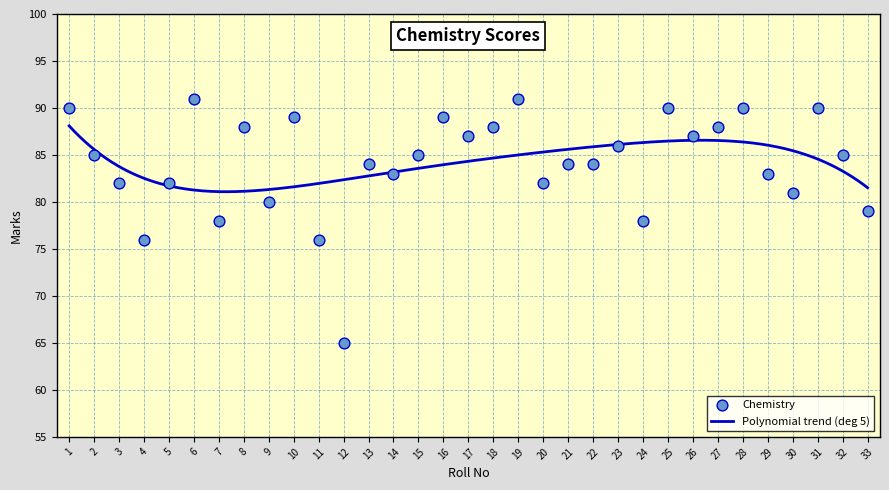

Between 4 and 22, which is larger?

22